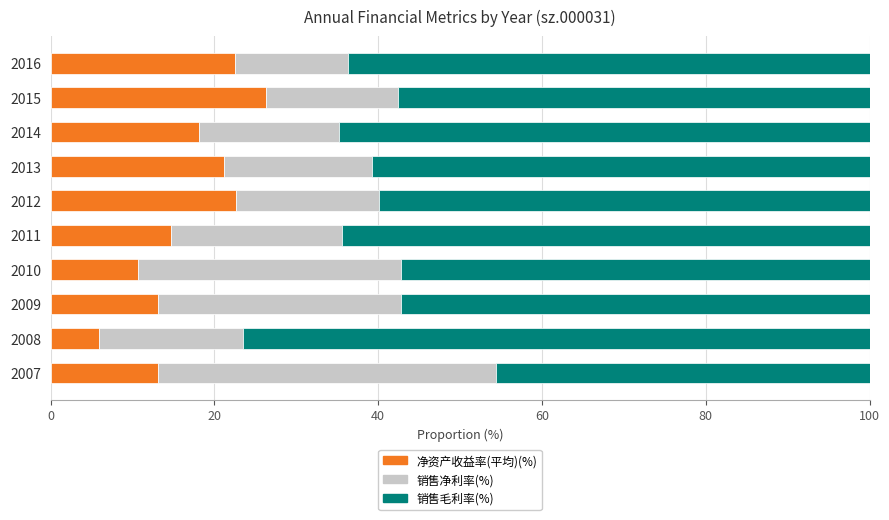

What is the difference between the 净资产收益率(平均)(%) values at 2008 and 2010?

4.8